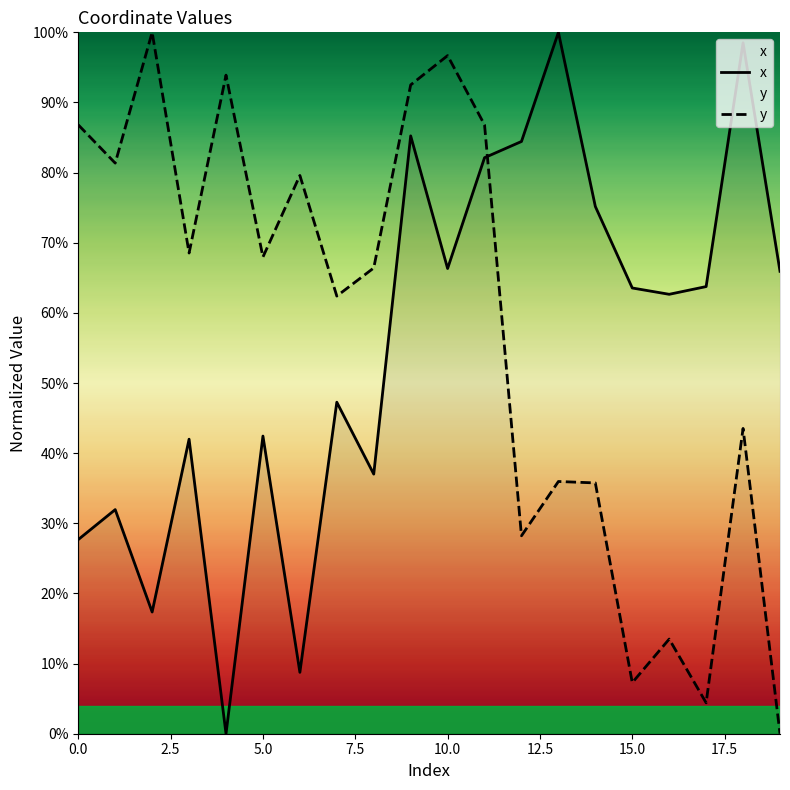

True or false: x and y cross at least once.

True